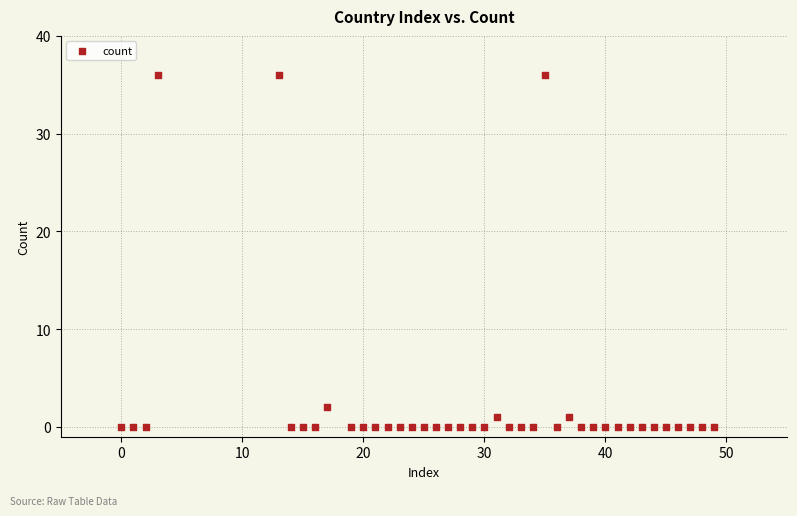

What is the range of Y values (max minus min)?

36